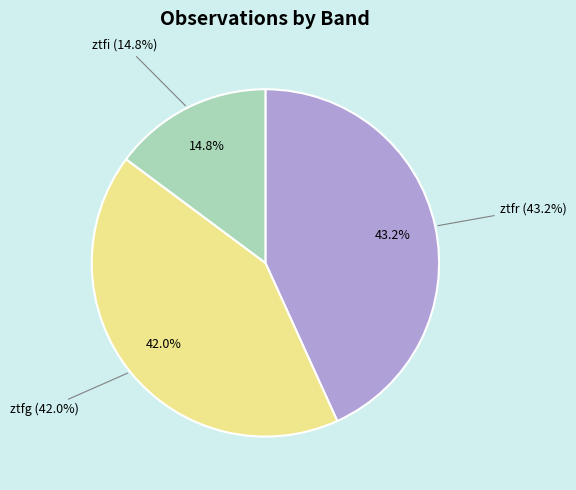

Does ztfr represent more than half of the total?

No